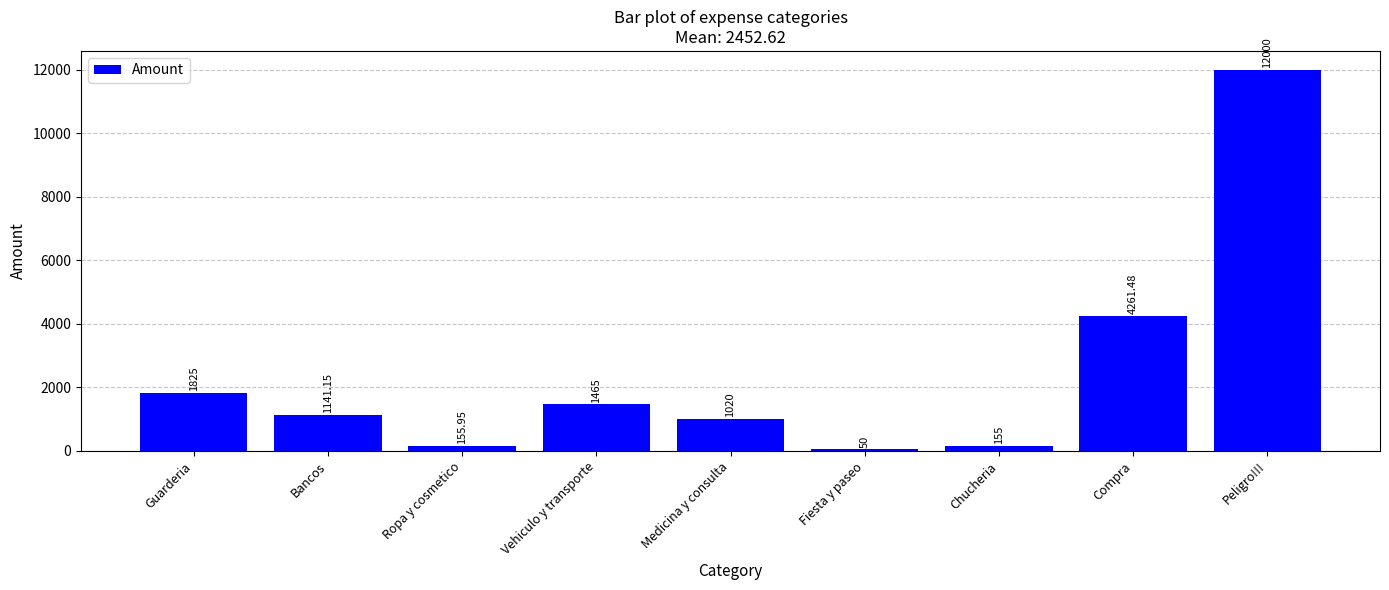

What position from the right is Fiesta y paseo?

4